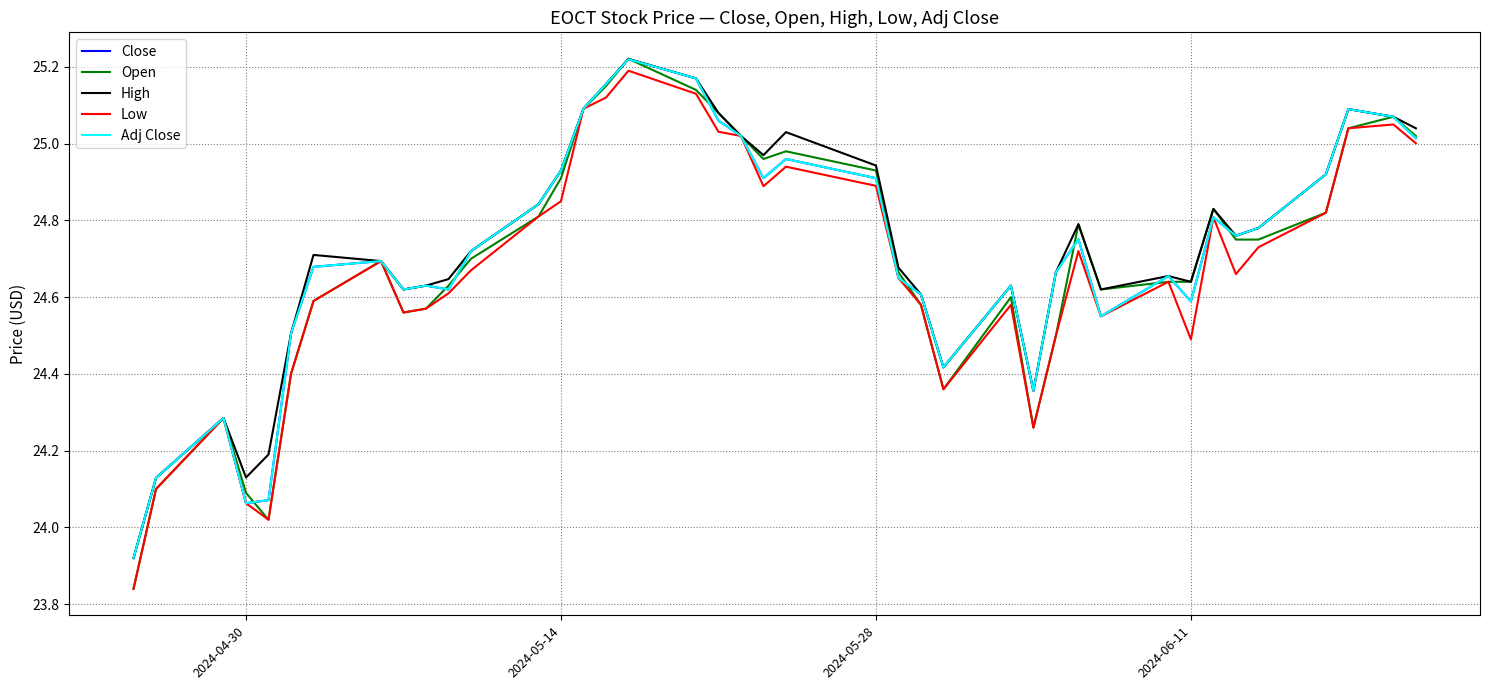

Reading left to right, list all the values displayed in this chart.

Close: 23.9	24.1	24.3	24.1	24.1	24.5	24.7	24.7	24.6	24.6	24.6	24.7	24.8	24.9	25.1	25.2	25.2	25.2	25.1	25.0	24.9	25.0	24.9	24.6	24.6	24.4	24.6	24.4	24.7	24.8	24.6	24.7	24.6	24.8	24.8	24.8	24.9	25.1	25.1	25.0
Open: 23.8	24.1	24.3	24.1	24.0	24.4	24.6	24.7	24.6	24.6	24.6	24.7	24.8	24.9	25.1	25.1	25.2	25.1	25.1	25.0	25.0	25.0	24.9	24.7	24.6	24.4	24.6	24.3	24.5	24.8	24.6	24.6	24.6	24.8	24.8	24.8	24.8	25.0	25.1	25.0
High: 23.9	24.1	24.3	24.1	24.2	24.5	24.7	24.7	24.6	24.6	24.6	24.7	24.8	24.9	25.1	25.2	25.2	25.2	25.1	25.0	25.0	25.0	24.9	24.7	24.6	24.4	24.6	24.4	24.7	24.8	24.6	24.7	24.6	24.8	24.8	24.8	24.9	25.1	25.1	25.0
Low: 23.8	24.1	24.3	24.1	24.0	24.4	24.6	24.7	24.6	24.6	24.6	24.7	24.8	24.9	25.1	25.1	25.2	25.1	25.0	25.0	24.9	24.9	24.9	24.6	24.6	24.4	24.6	24.3	24.5	24.7	24.6	24.6	24.5	24.8	24.7	24.7	24.8	25.0	25.1	25.0
Adj Close: 23.9	24.1	24.3	24.1	24.1	24.5	24.7	24.7	24.6	24.6	24.6	24.7	24.8	24.9	25.1	25.2	25.2	25.2	25.1	25.0	24.9	25.0	24.9	24.6	24.6	24.4	24.6	24.4	24.7	24.8	24.6	24.7	24.6	24.8	24.8	24.8	24.9	25.1	25.1	25.0